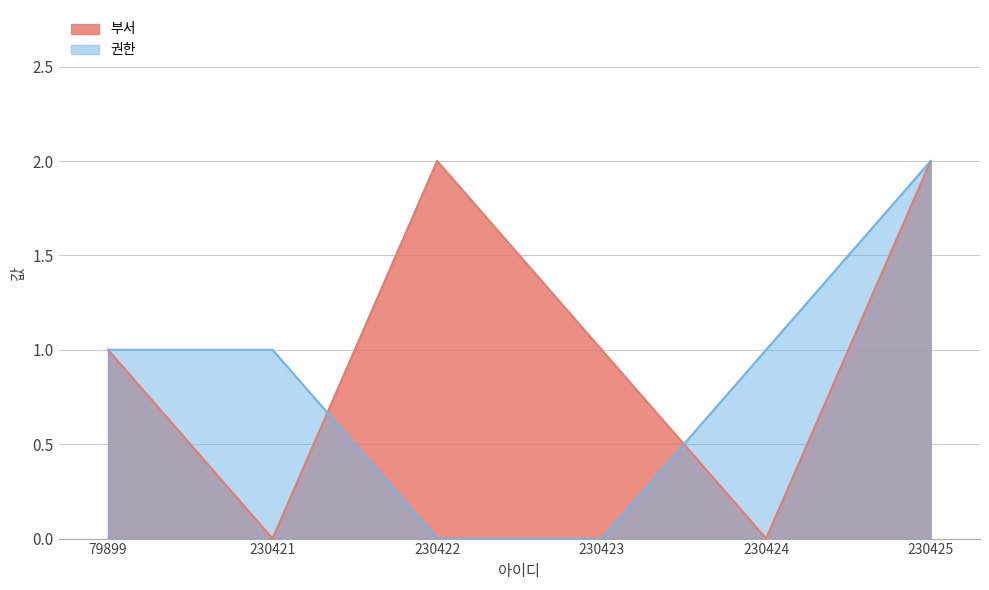

Reading right to left, transcribe all the data shown in this chart.

부서: 2	0	1	2	0	1
권한: 2	1	0	0	1	1